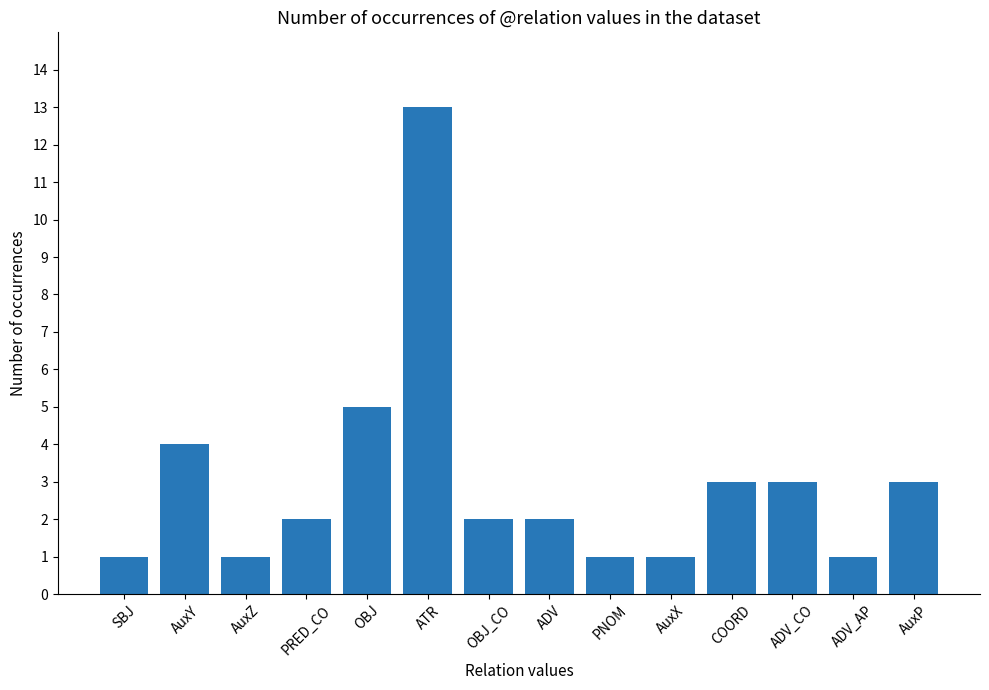

What is the label of the 2nd bar from the right?

ADV_AP